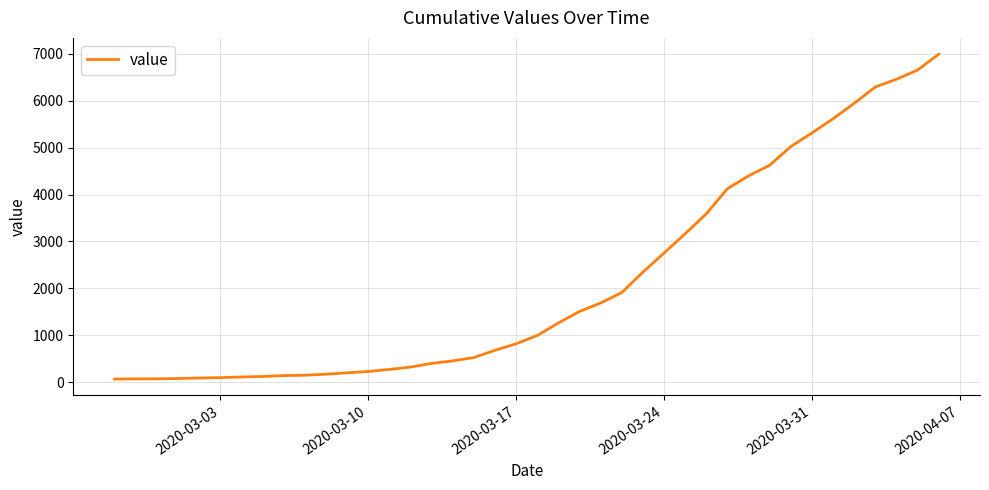

How many lines are shown in the chart?

1